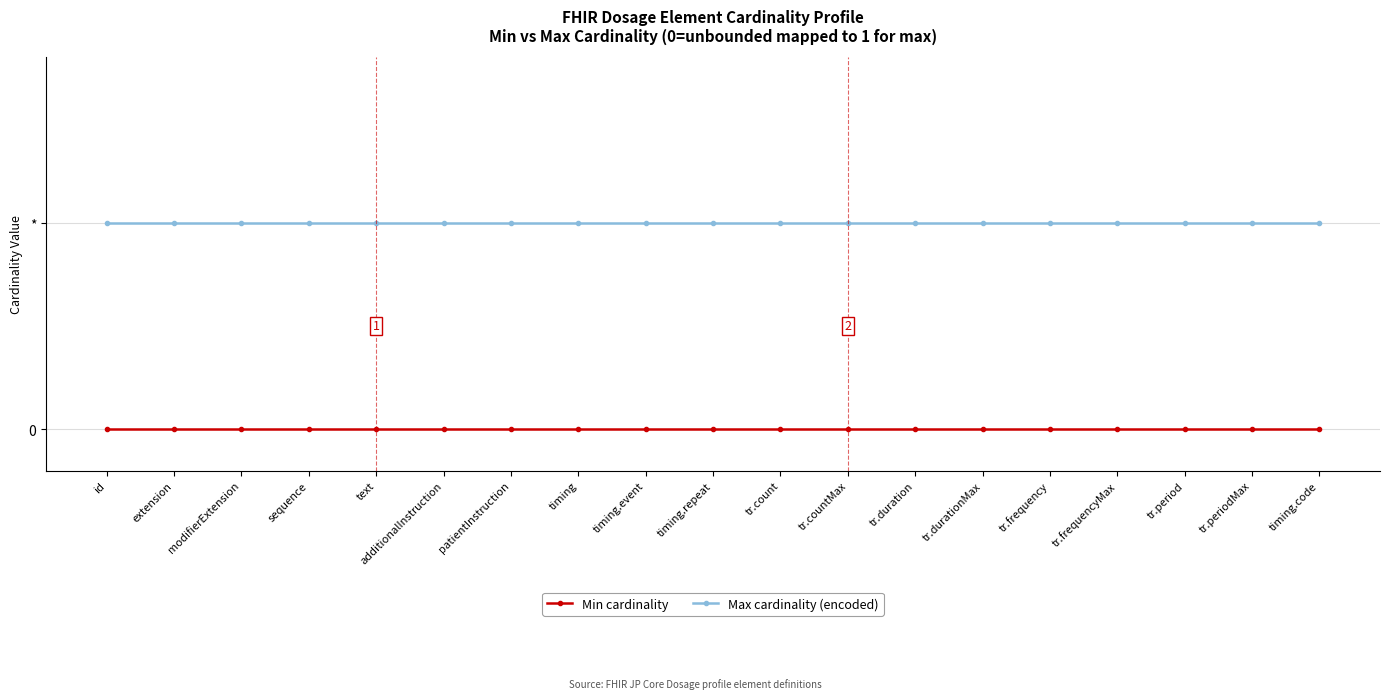

What is the value of the Max cardinality (encoded) point at the 2nd from the left?

1